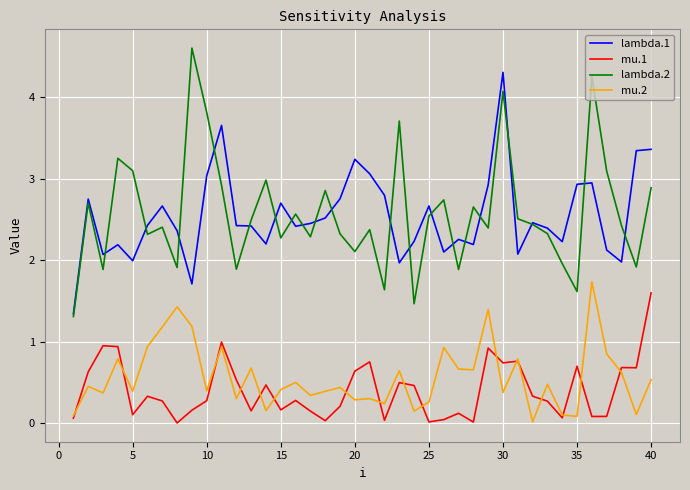

What is the maximum value for mu.2?

1.7